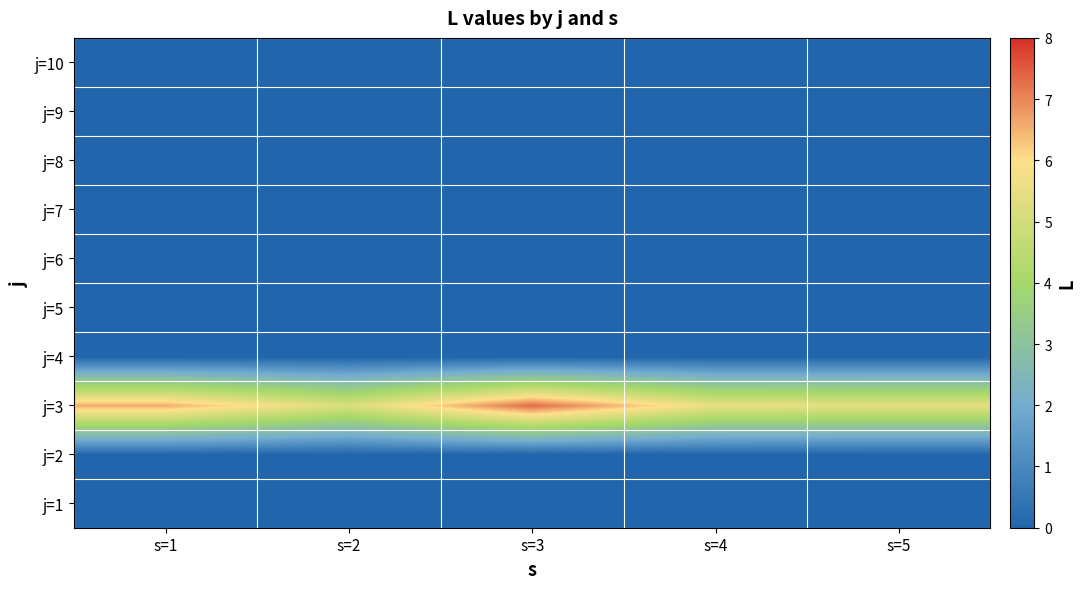

How many categories are shown in the chart?

5